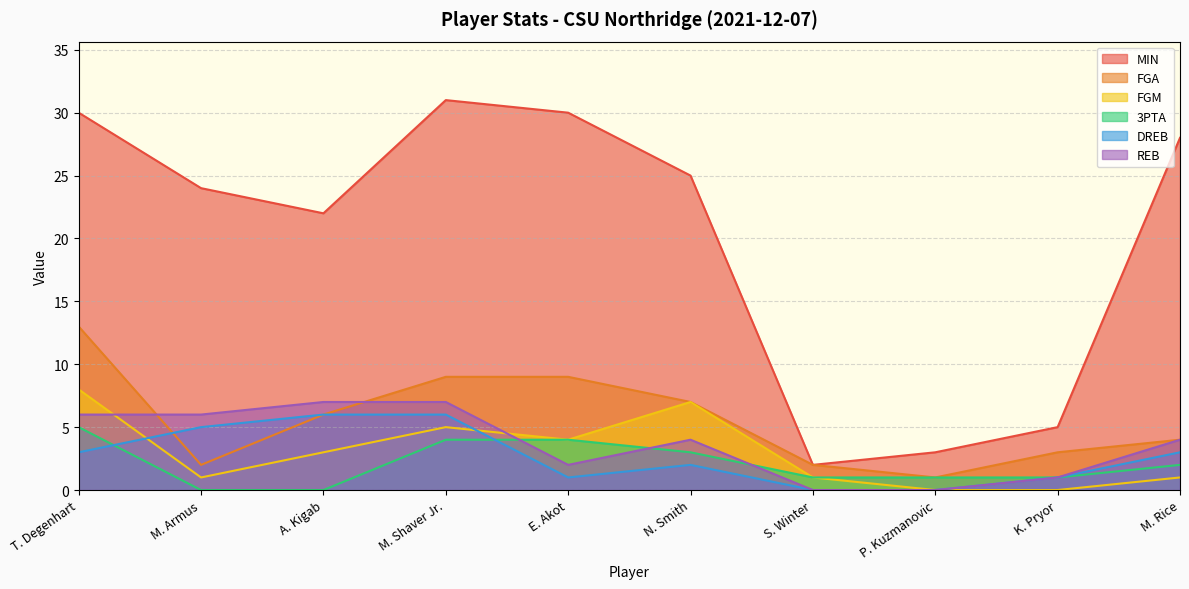

What is the approximate value of FGM at M. Armus?

1